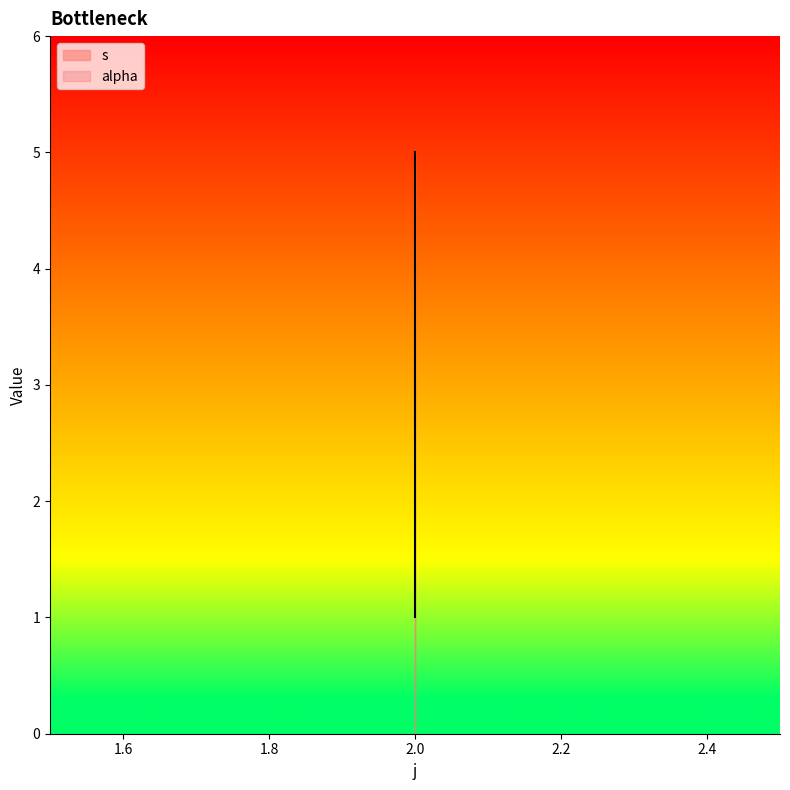

Is it true that the value at 2 is 1?

True